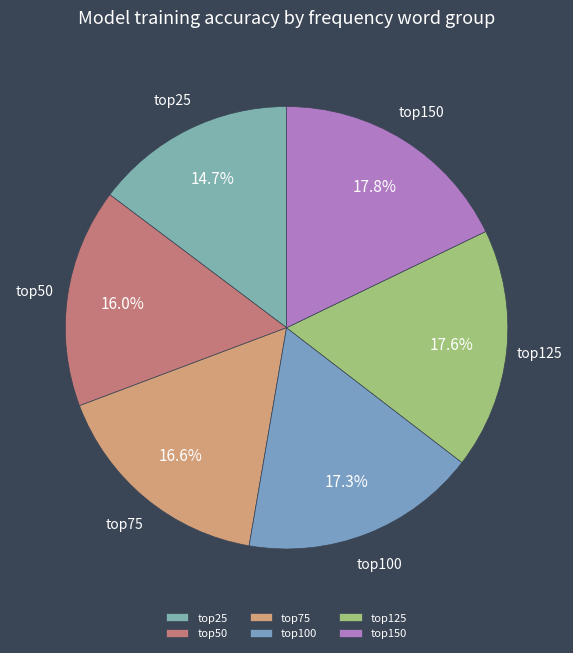

Which category has the smallest portion of the pie?

top25